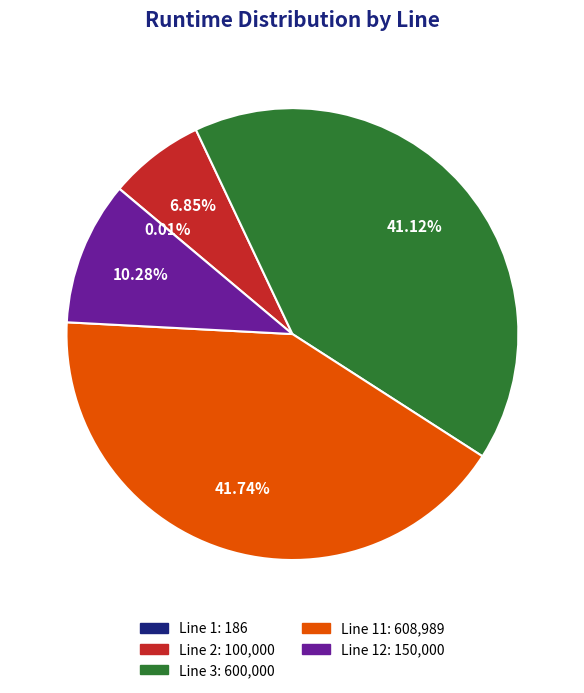

Does any single category account for the majority?

No